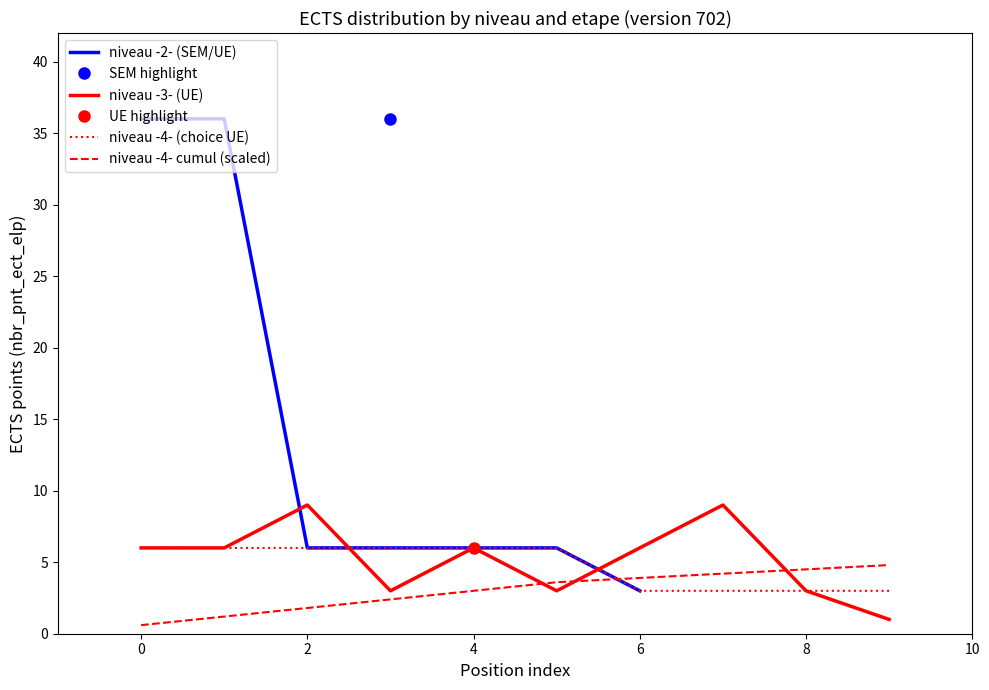

After their last crossing, which series has the higher values: niveau -4- cumul (scaled) or niveau -4- (choice UE)?

niveau -4- cumul (scaled)